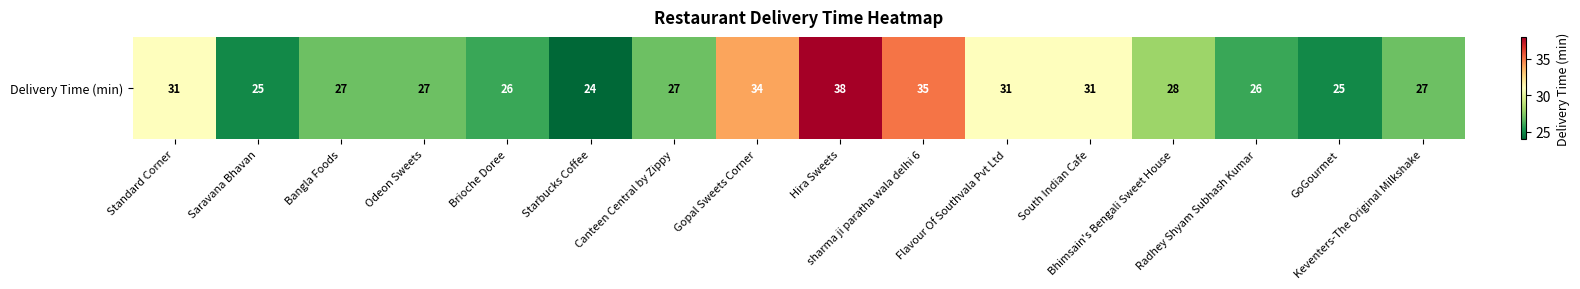

How many data points are less than 27?

5